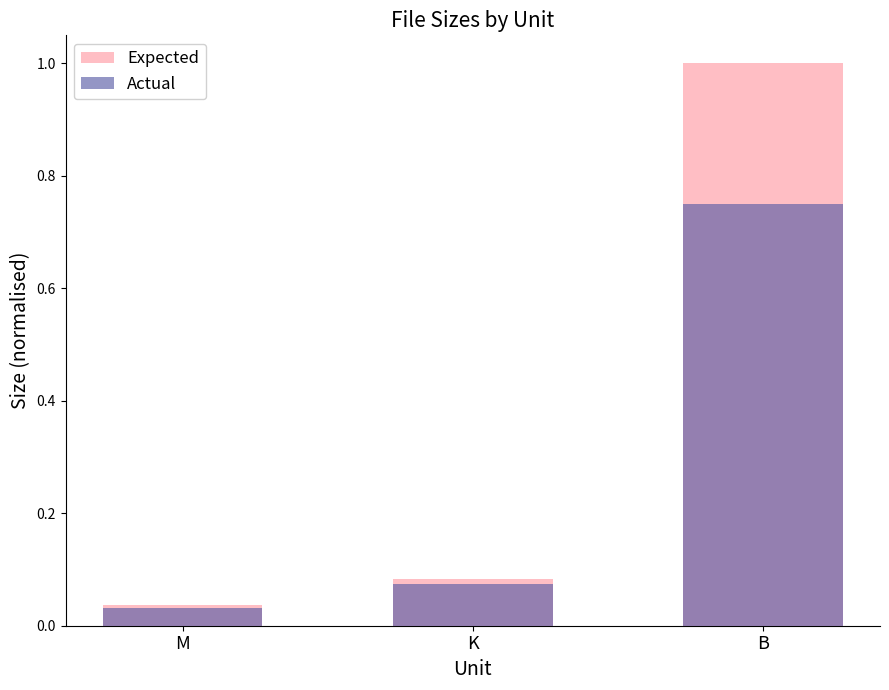

Is the value of Expected at K greater than the value of Actual at M?

Yes